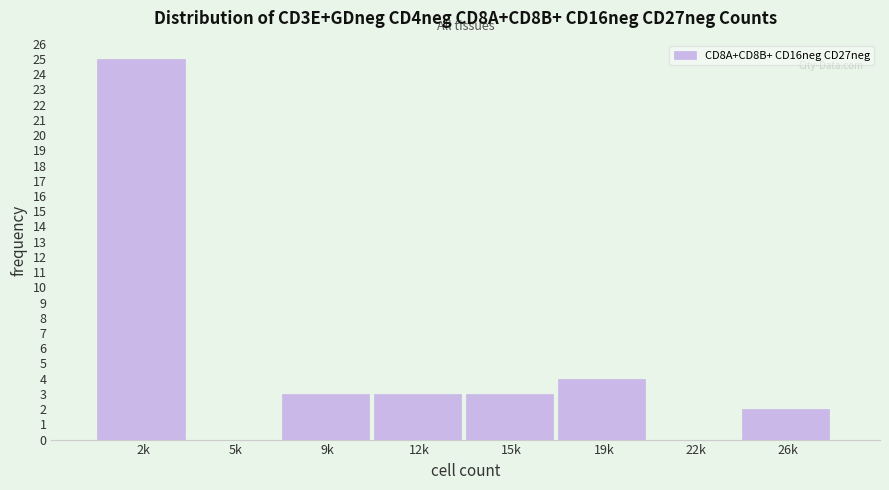

Reading left to right, transcribe all the data shown in this chart.

2k=25	5k=0	9k=3	12k=3	15k=3	19k=4	22k=0	26k=2